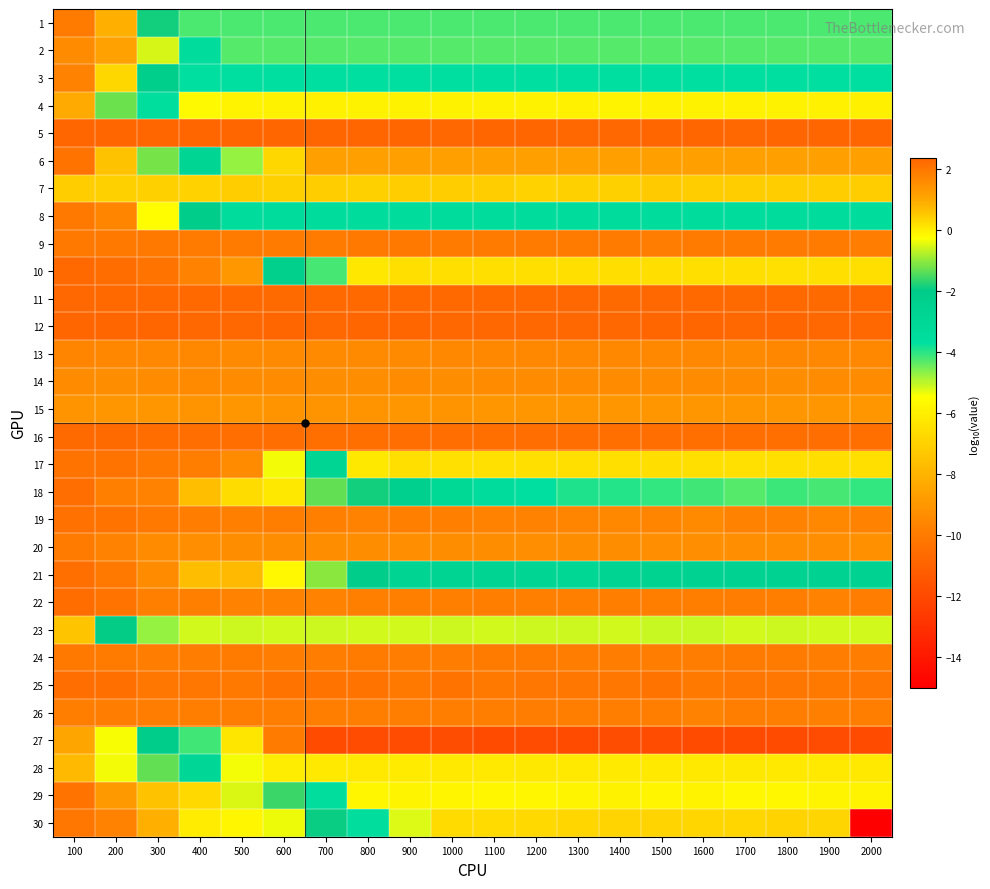

At how many categories does at least one series exceed -7?

20